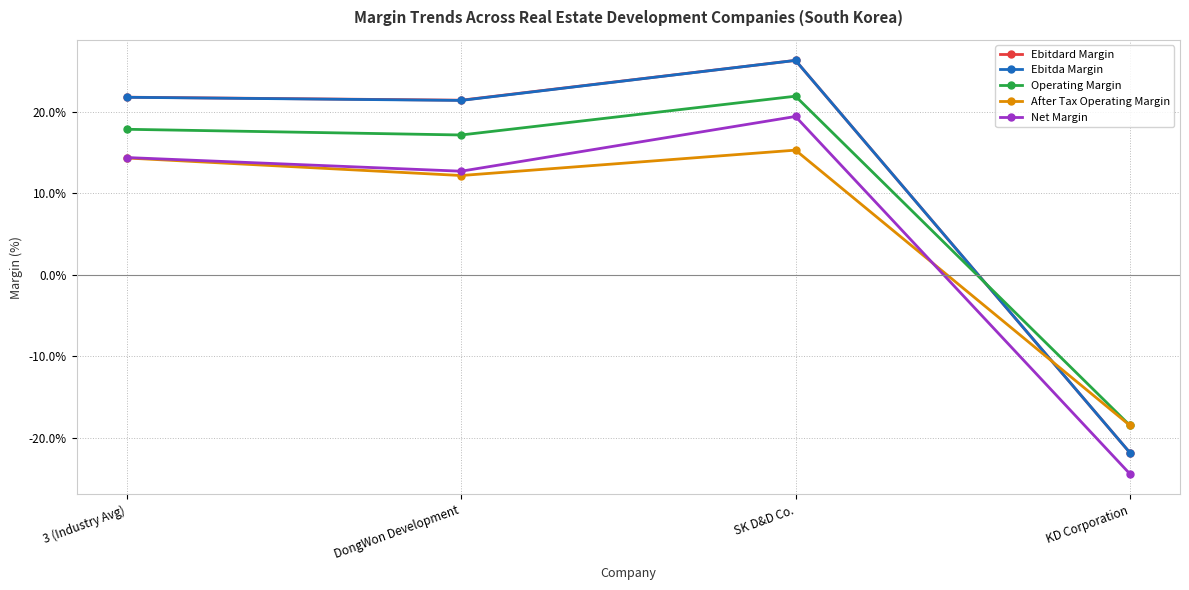

List the labels in order of Net Margin value, largest first.

SK D&D Co., 3 (Industry Avg), DongWon Development, KD Corporation